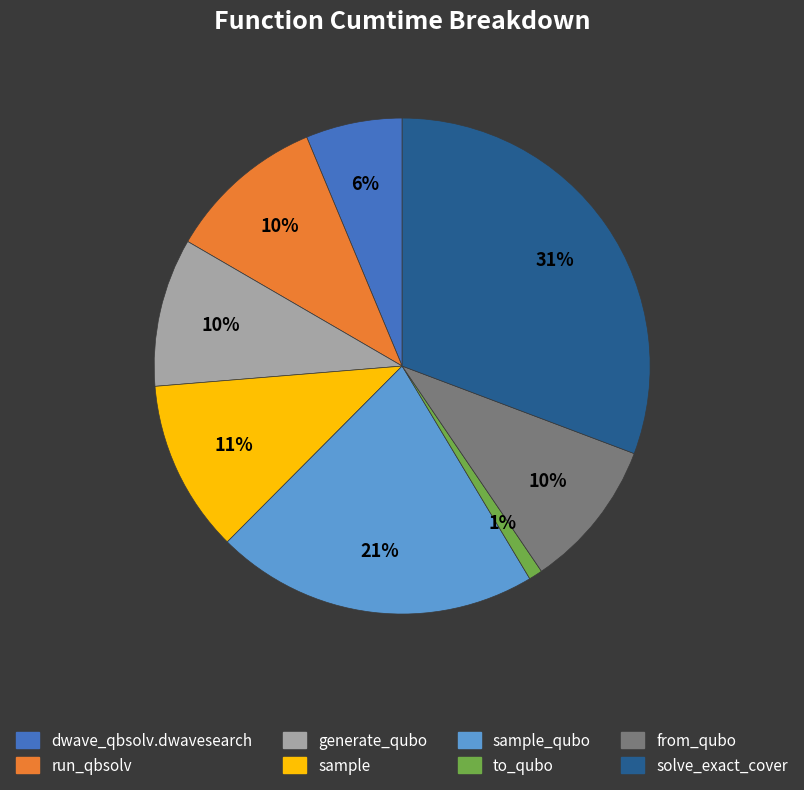

Does any single category account for the majority?

No